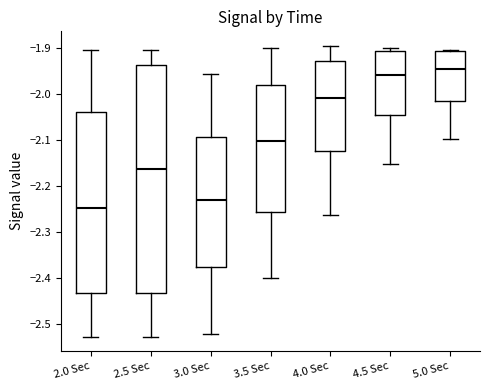

Reading left to right, transcribe this box plot: for each box, give where its median line is, the range the box spans, and where its two whiskers end, as read against the y-axis. The values are not printed on the chart, so give them approximately, as read against the axis.

2.0 Sec: median -2.25, box -2.43 to -2.04, whiskers -2.53 to -1.90
2.5 Sec: median -2.16, box -2.43 to -1.94, whiskers -2.53 to -1.90
3.0 Sec: median -2.23, box -2.38 to -2.09, whiskers -2.52 to -1.96
3.5 Sec: median -2.10, box -2.26 to -1.98, whiskers -2.40 to -1.90
4.0 Sec: median -2.01, box -2.12 to -1.93, whiskers -2.26 to -1.89
4.5 Sec: median -1.96, box -2.05 to -1.91, whiskers -2.15 to -1.90
5.0 Sec: median -1.94, box -2.01 to -1.91, whiskers -2.10 to -1.90